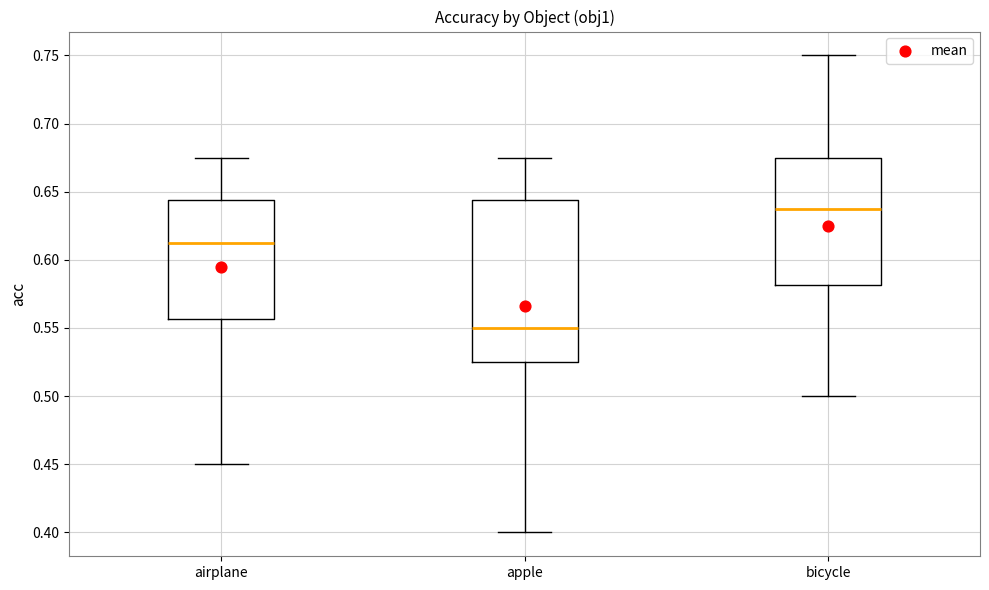

Comparing the boxes themselves (not the whiskers), which one is the tallest?

apple